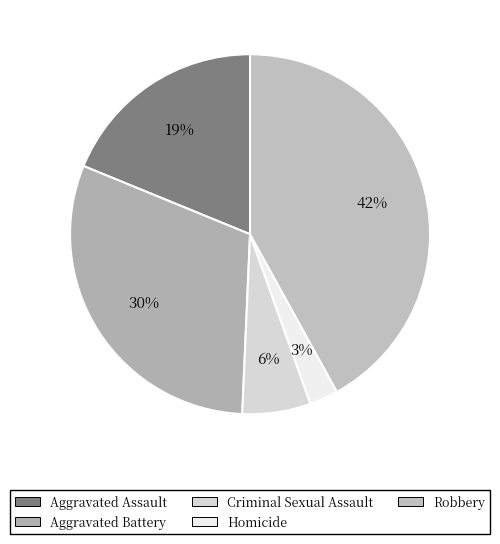

Is Aggravated Assault the majority of the pie?

No